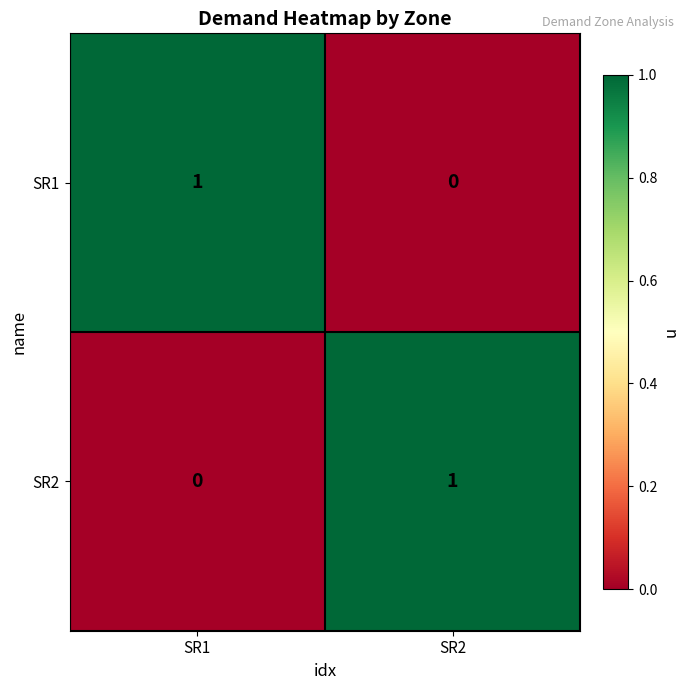

Reading left to right, list all the values displayed in this chart.

SR1: SR1=1	SR2=0
SR2: SR1=0	SR2=1